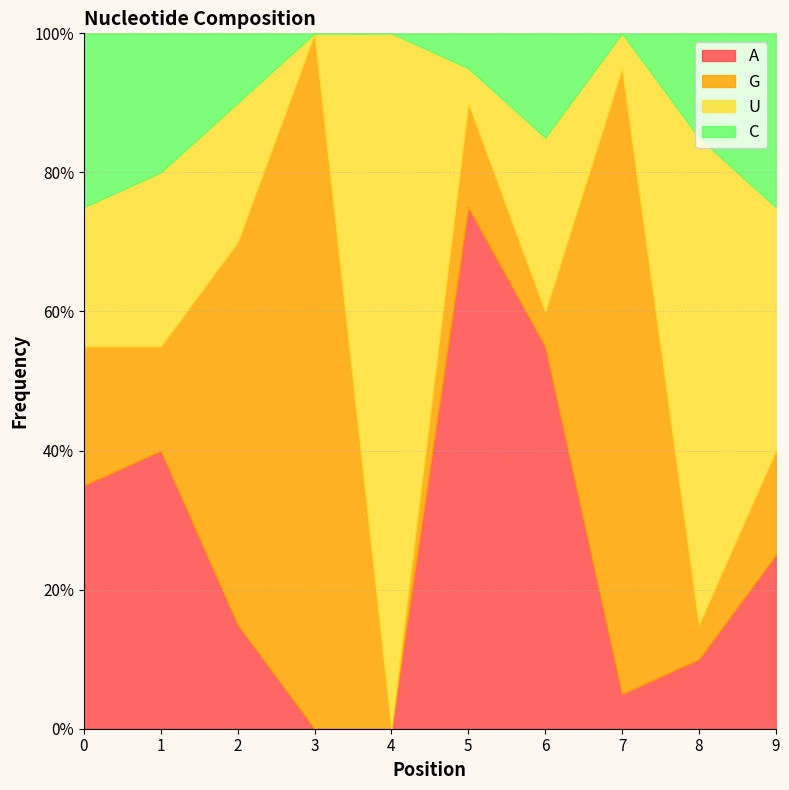

Does the chart have visible grid lines?

Yes